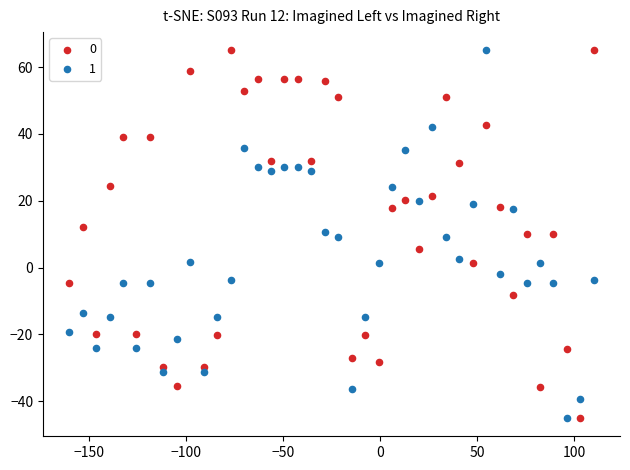

Across all data points, what is the range of Y values (max minus min)?

110.0